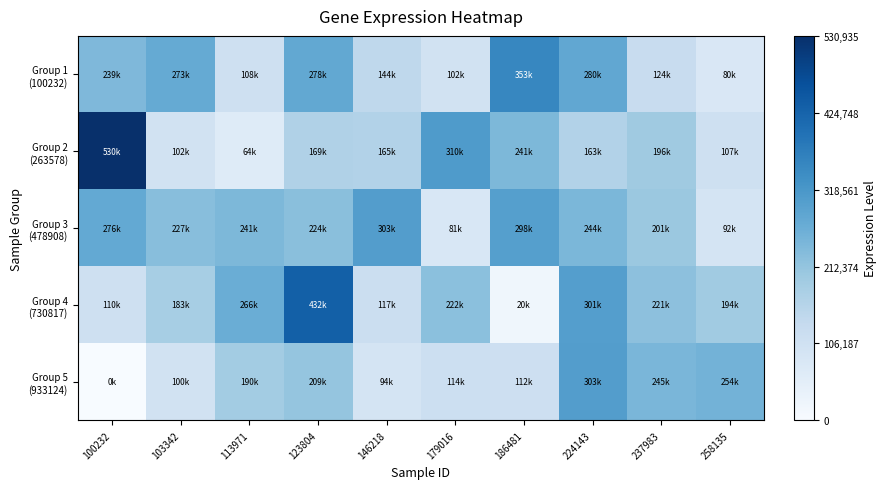

What is the total value across all series at 146218?

825362